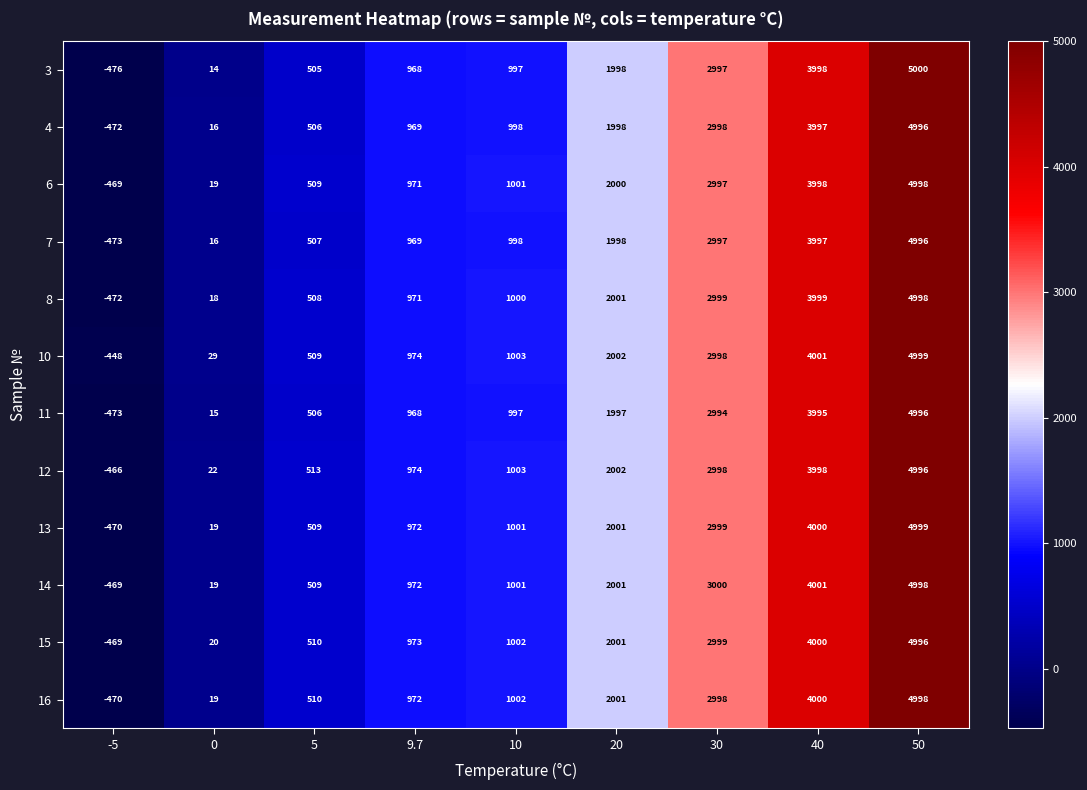

Rank the categories by 3 value from lowest to highest.

-5, 0, 5, 9.7, 10, 20, 30, 40, 50